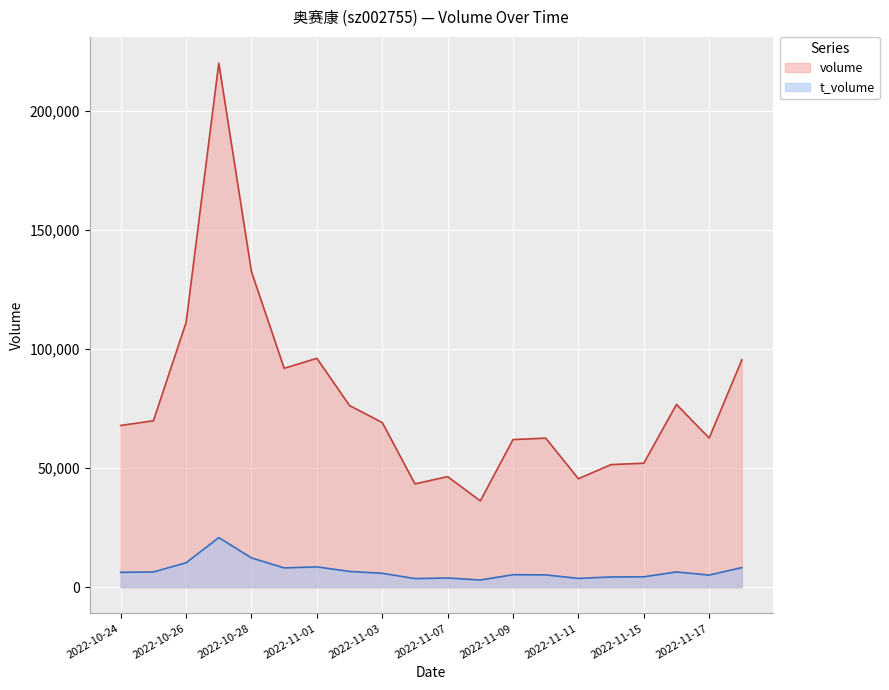

What is the difference between the maximum and minimum values in the t_volume series?

17801